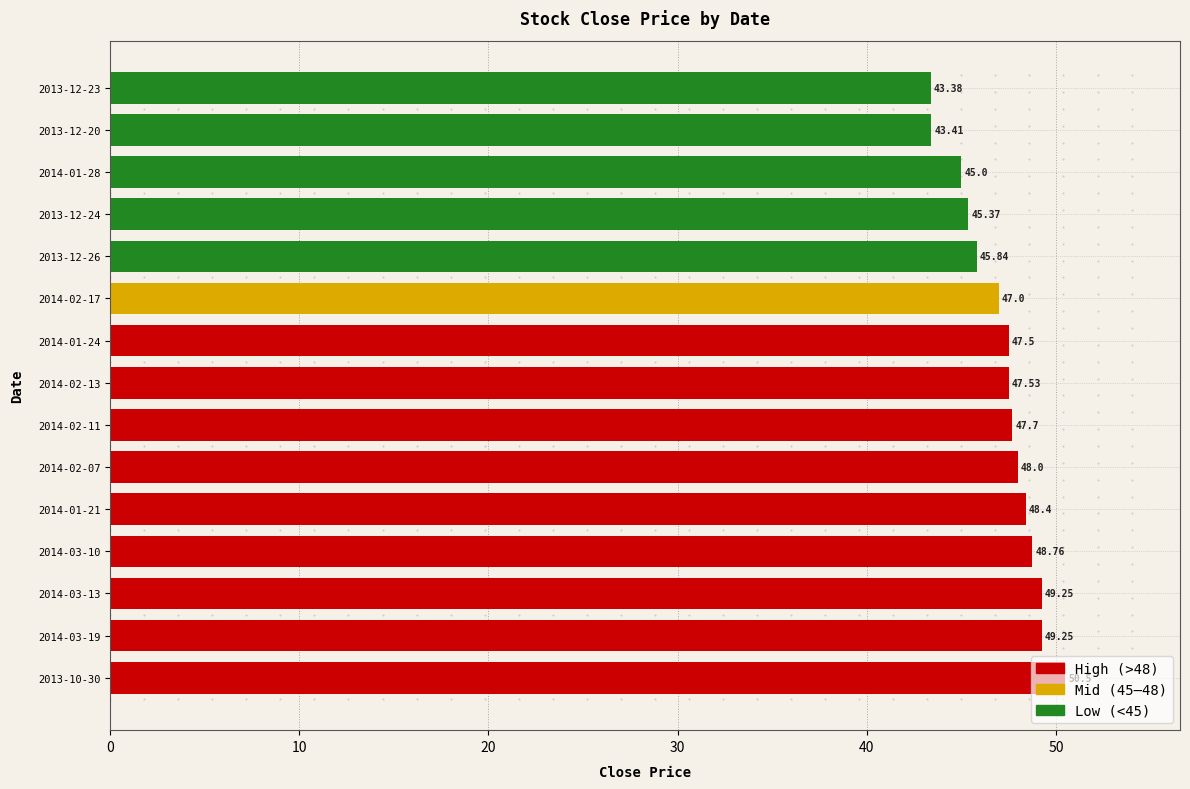

Approximately how many times larger is the value at 2013-12-23 compared to 2014-02-17?

0.9